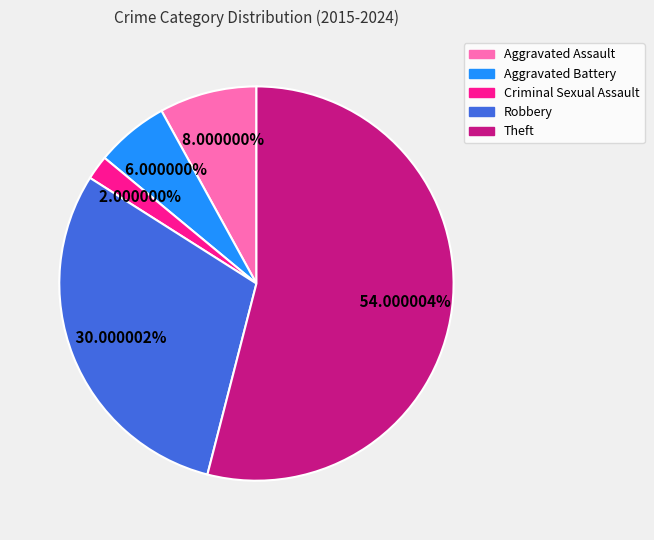

Which slice represents more than half of the pie?

Theft